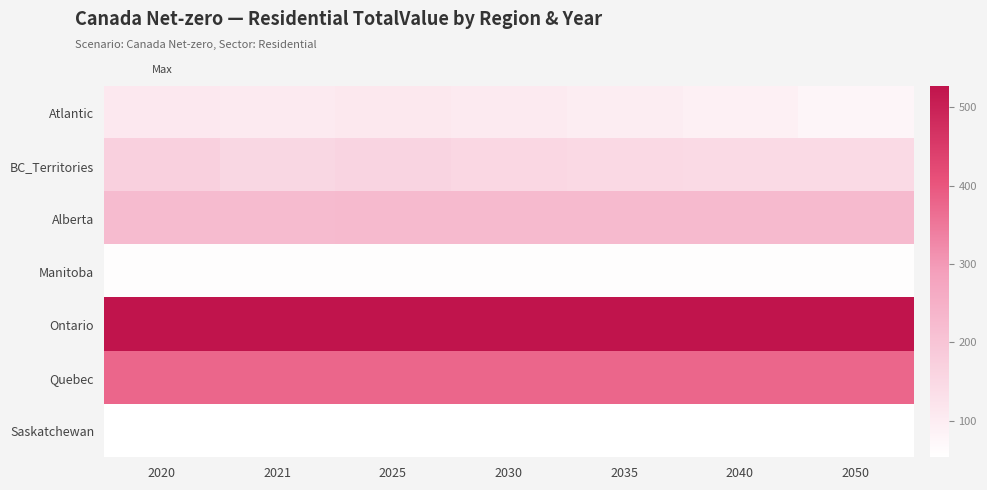

Reading left to right, transcribe all the data shown in this chart.

Atlantic: 2020=108.9	2021=105.7	2025=110.9	2030=105.4	2035=98.9	2040=91.7	2050=78.8
BC_Territories: 2020=170.4	2021=154.2	2025=159.4	2030=152.5	2035=149.0	2040=145.5	2050=144.1
Alberta: 2020=221.7	2021=221.7	2025=224.1	2030=224.1	2035=224.1	2040=224.1	2050=224.1
Manitoba: 2020=57.2	2021=57.2	2025=57.9	2030=57.9	2035=57.9	2040=57.9	2050=57.9
Ontario: 2020=527.1	2021=527.1	2025=527.1	2030=527.1	2035=527.1	2040=527.1	2050=527.1
Quebec: 2020=376.2	2021=376.2	2025=376.2	2030=376.2	2035=376.2	2040=376.2	2050=376.2
Saskatchewan: 2020=53.0	2021=53.0	2025=53.0	2030=53.0	2035=53.0	2040=53.0	2050=53.0